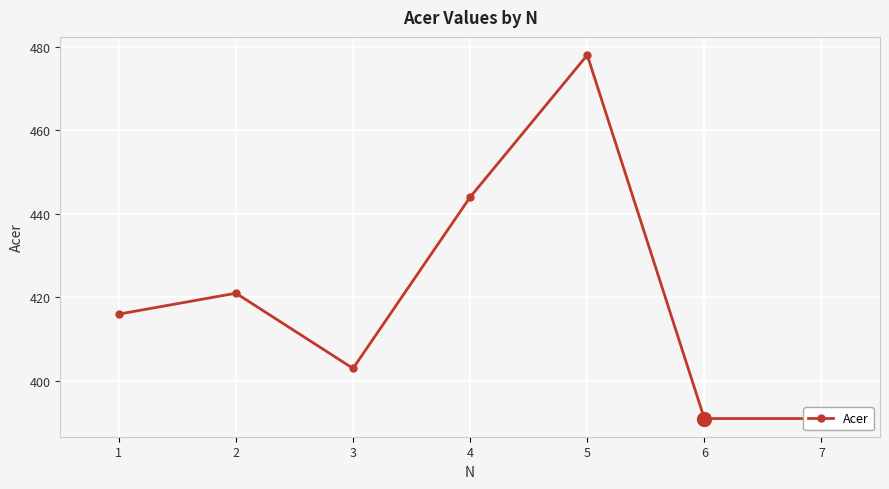

What is the sum of all values?

2944